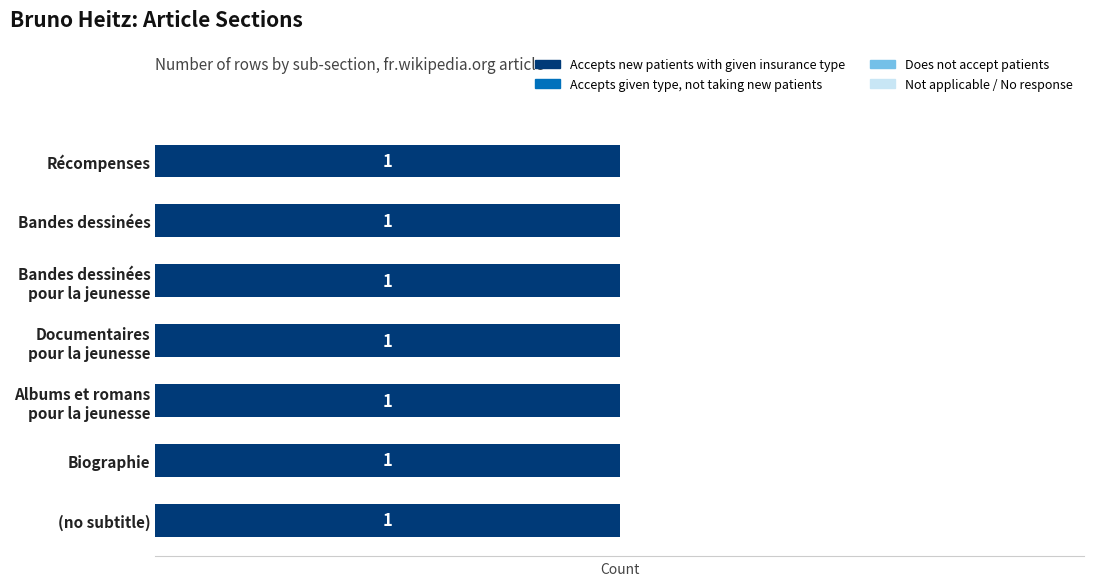

Which series has the largest total across all categories?

Accepts new patients with given insurance type